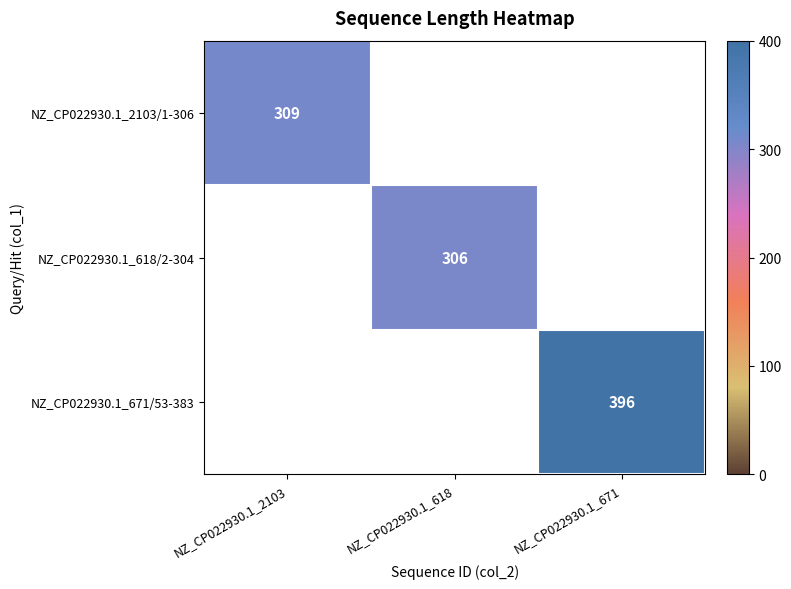

True or false: NZ_CP022930.1_618/2-304 has a value of 306 at NZ_CP022930.1_618.

True